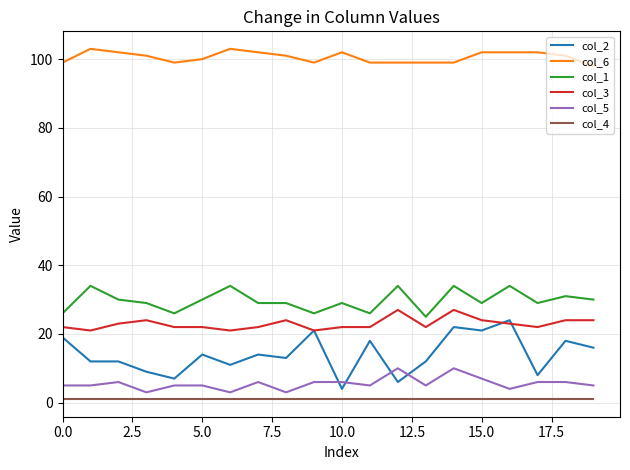

Which series has the widest spread of values?

col_2